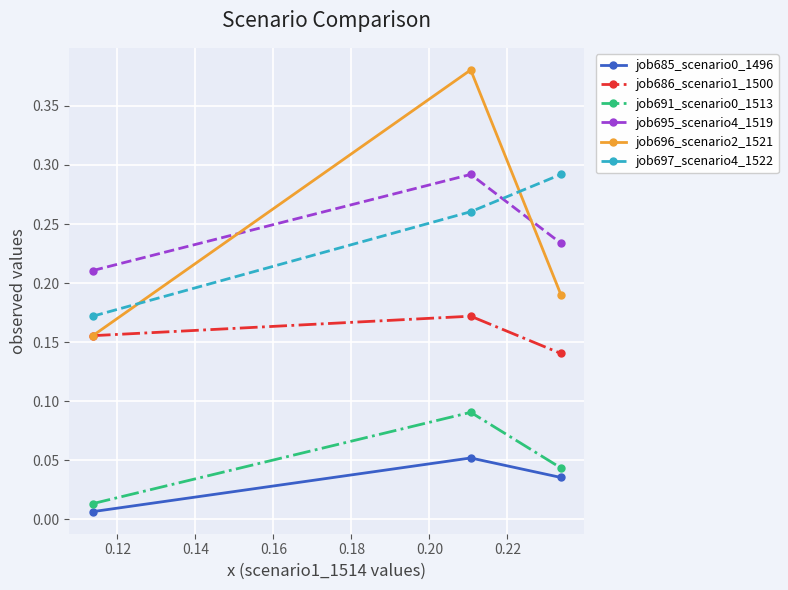

At how many categories does at least one series exceed 0?

3